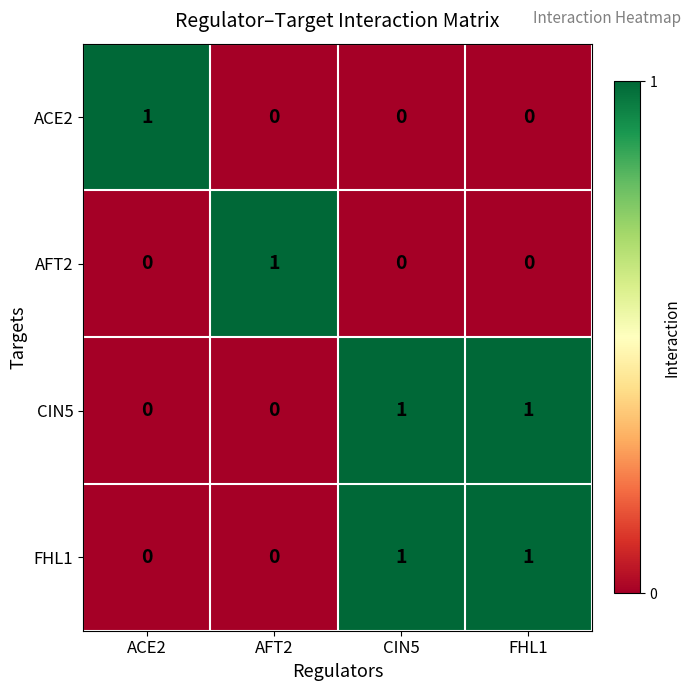

How many distinct data groups are displayed?

4